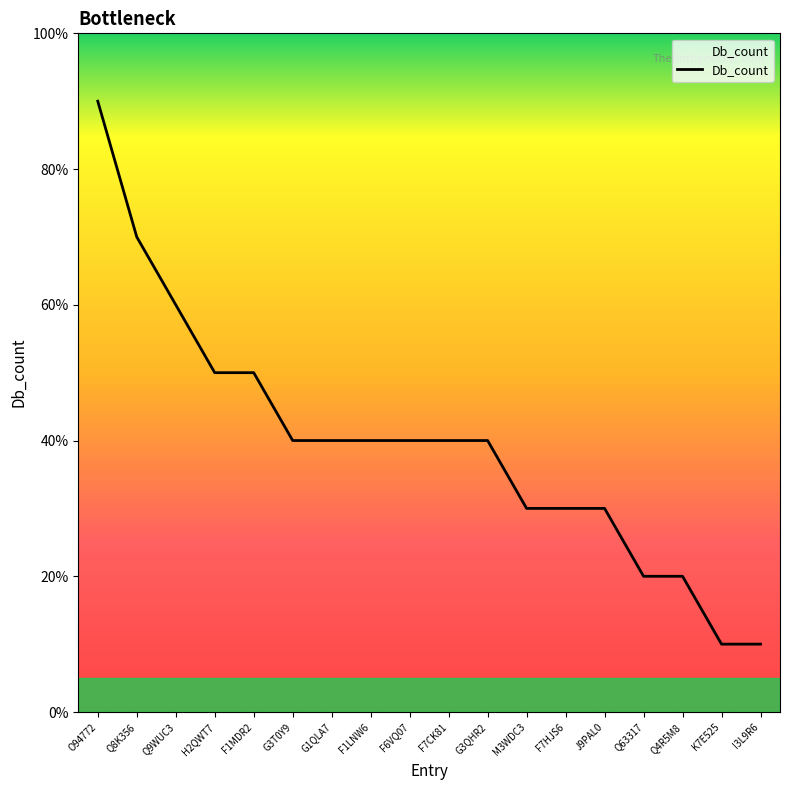

Is this an area chart (filled region under the line)?

Yes